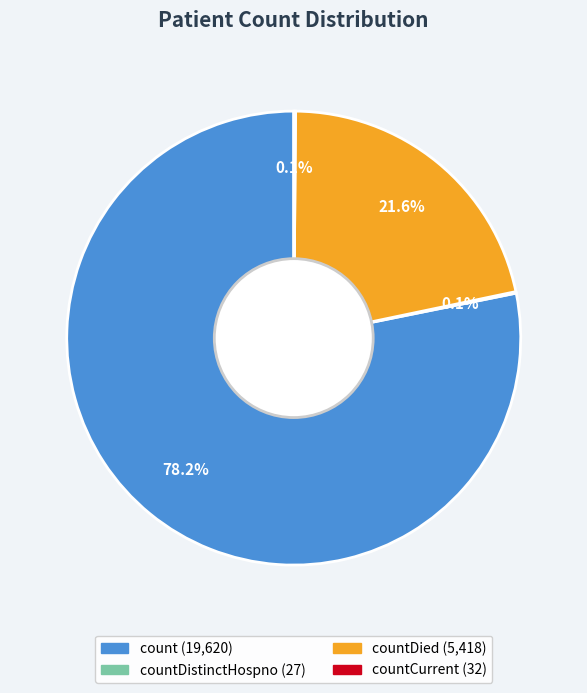

Does any single category account for the majority?

Yes